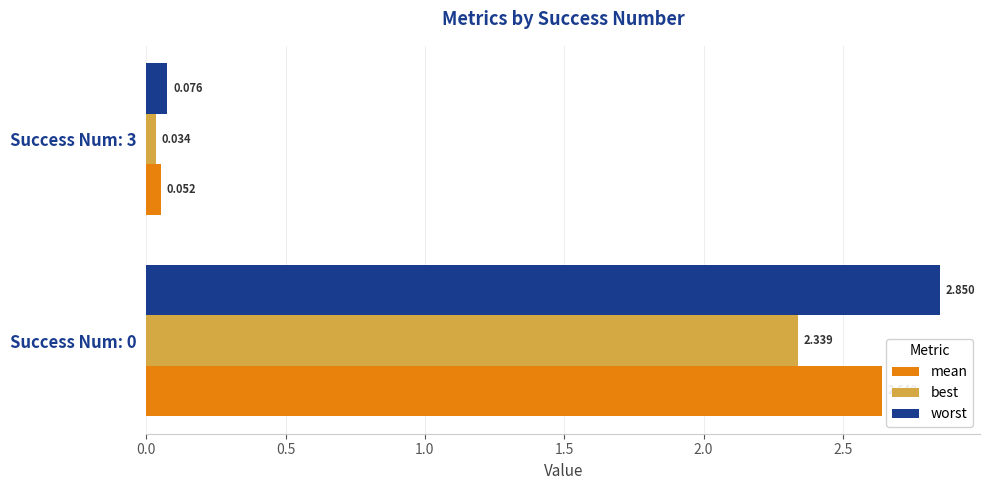

Which series has the largest total across all categories?

worst